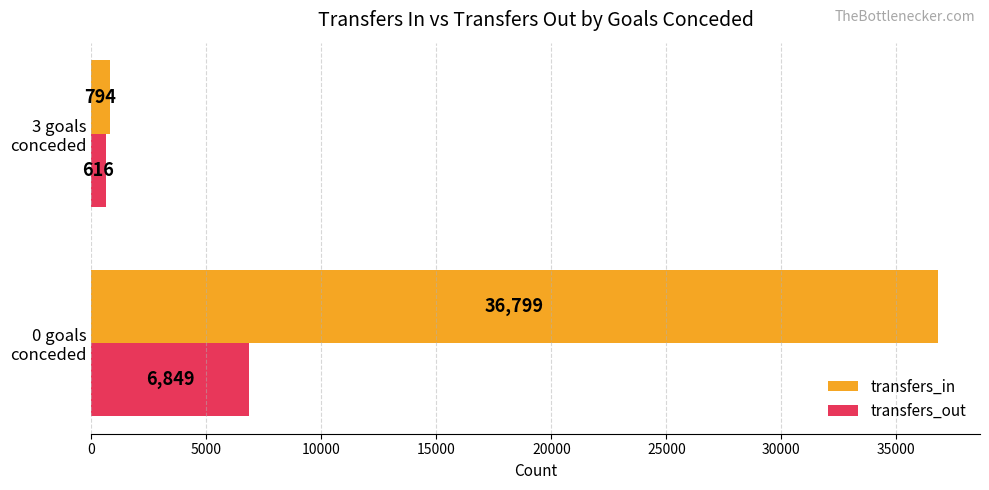

Rank the series by their average value, from highest to lowest.

transfers_in, transfers_out